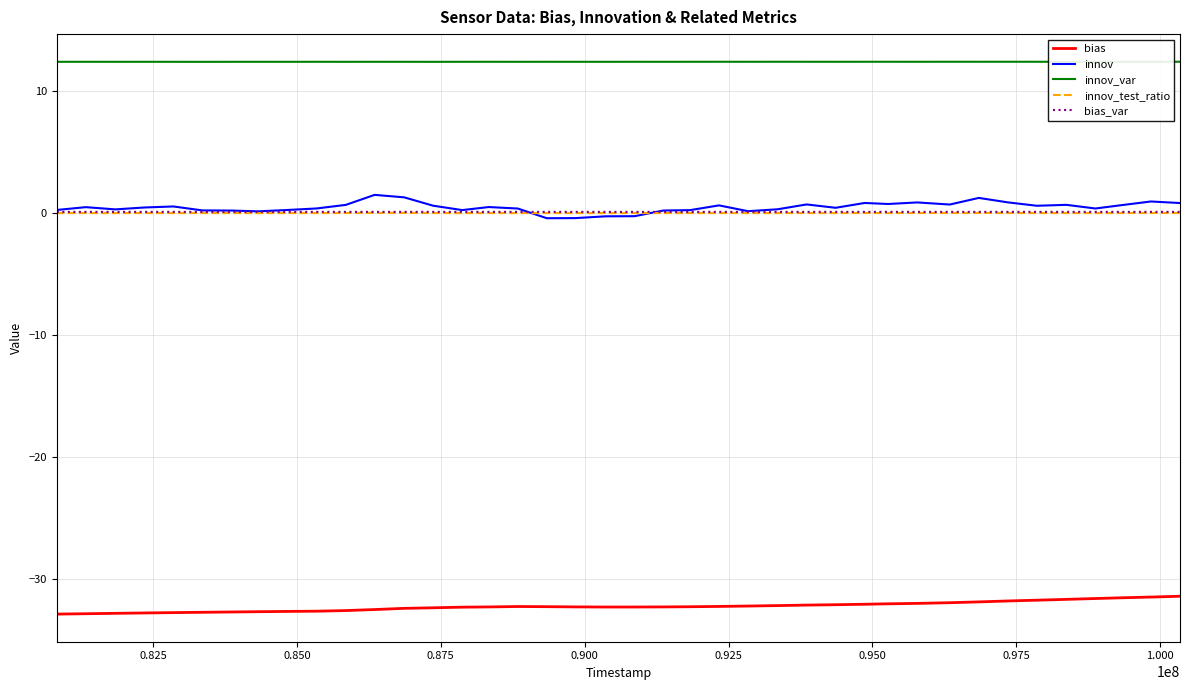

What is the maximum value shown in the chart?

12.4